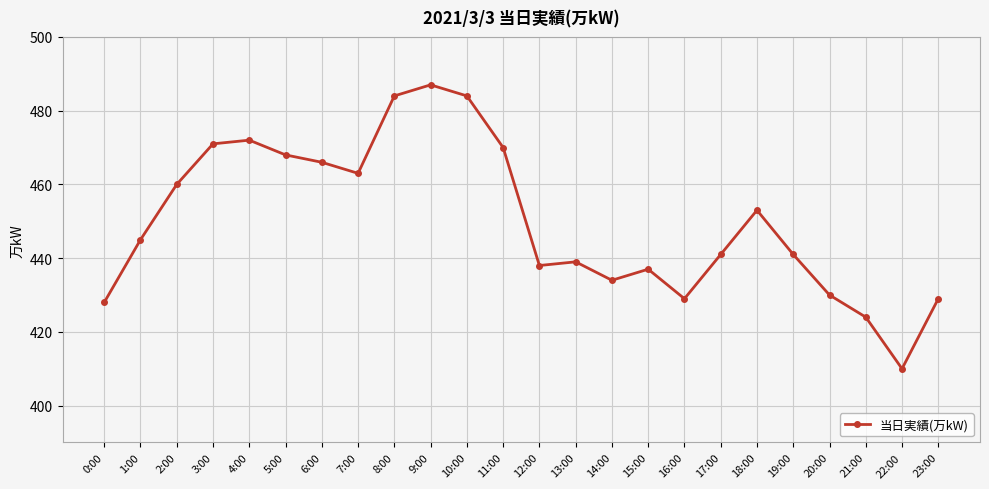

Is it true that the value at 22:00 is 115?

False